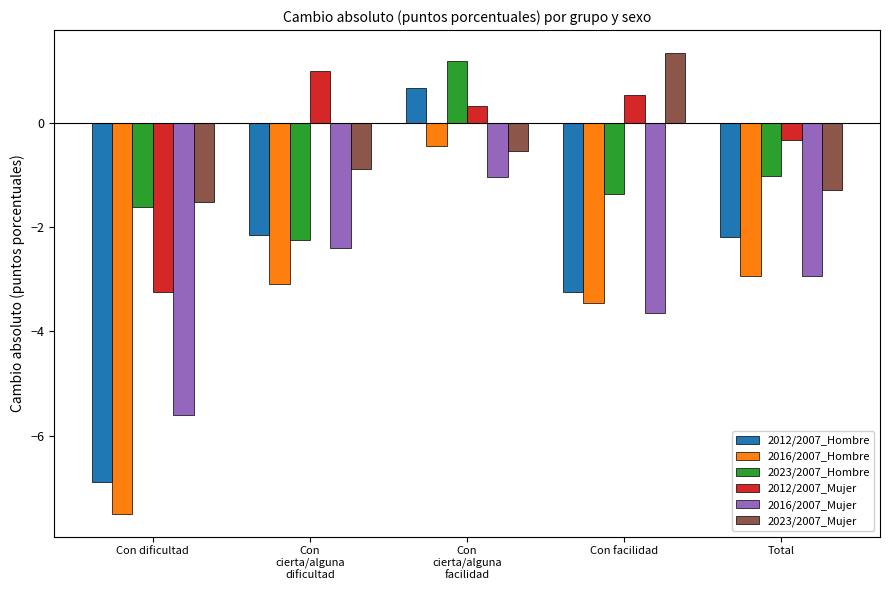

List the labels in order of 2016/2007_Mujer value, smallest first.

Con dificultad, Con facilidad, Total, Con
cierta/alguna
dificultad, Con
cierta/alguna
facilidad